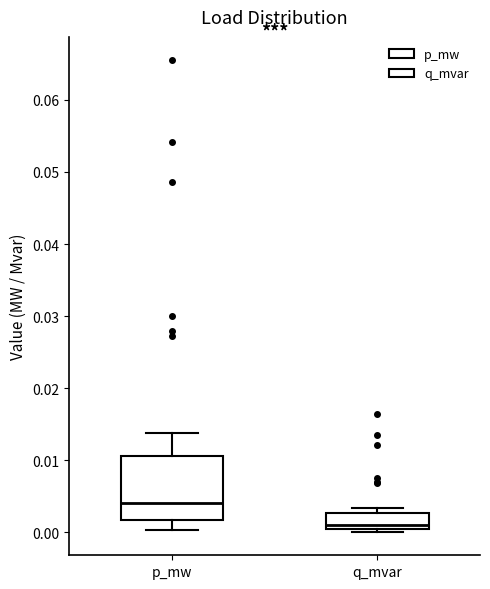

Reading left to right, read every box against the y-axis: the position of its median line, the range the box covers, and the ends of its whiskers. The values are not printed on the chart, so give them approximately, as read against the axis.

p_mw: median 0.004, box 0.002 to 0.011, whiskers 0.000 to 0.014
q_mvar: median 0.001, box 0.000 to 0.003, whiskers 0.000 (just below the box's lower edge) to 0.003 (just above the box's upper edge)